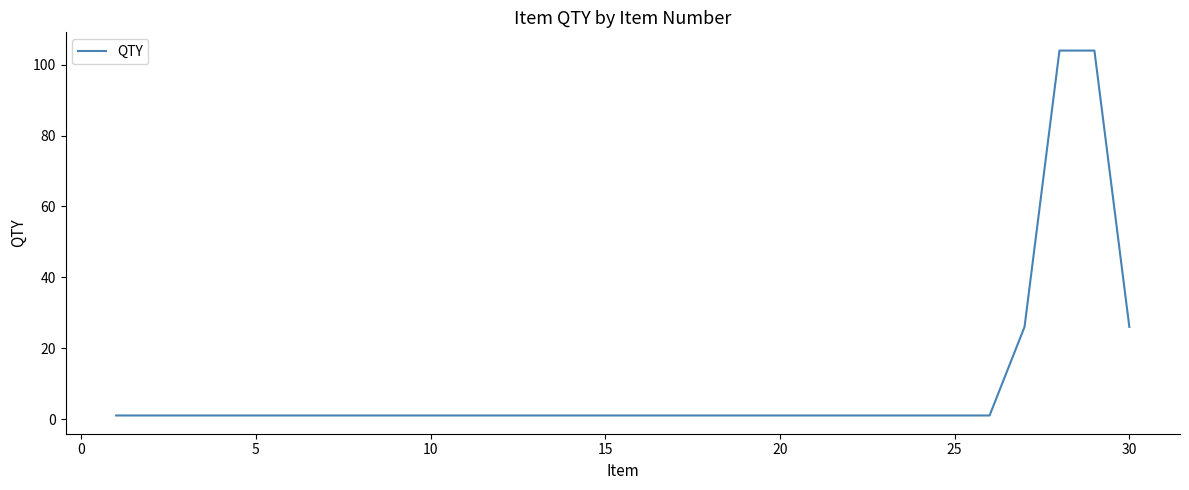

What is the maximum value shown in the chart?

104